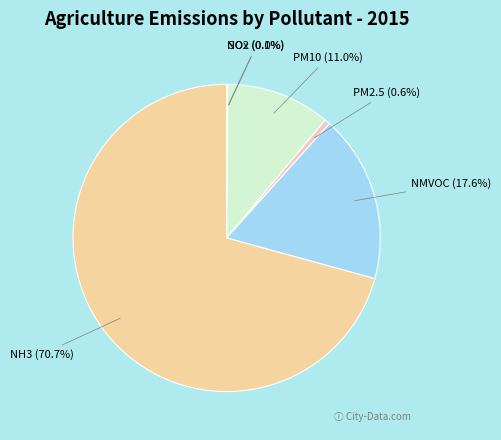

Is there any slice that represents more than half of the pie?

Yes